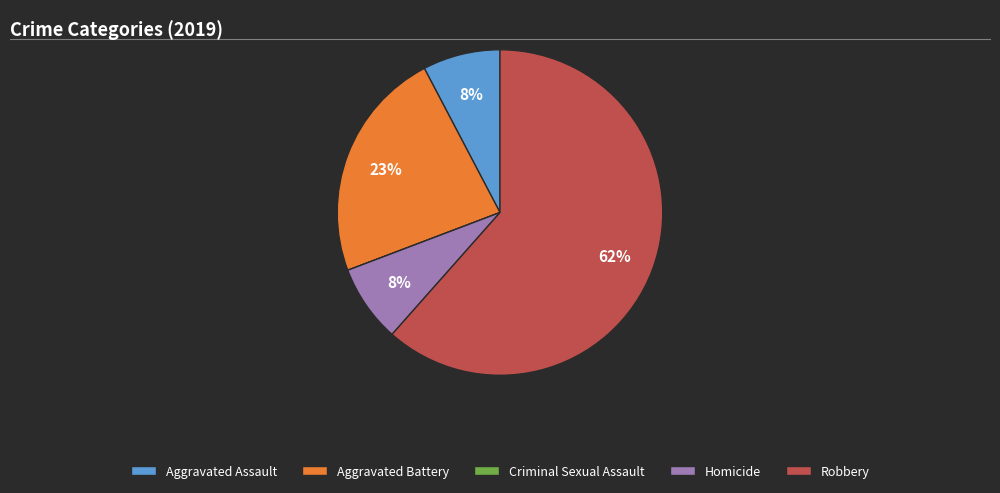

Combined, do Aggravated Battery and Homicide account for over 50%?

No